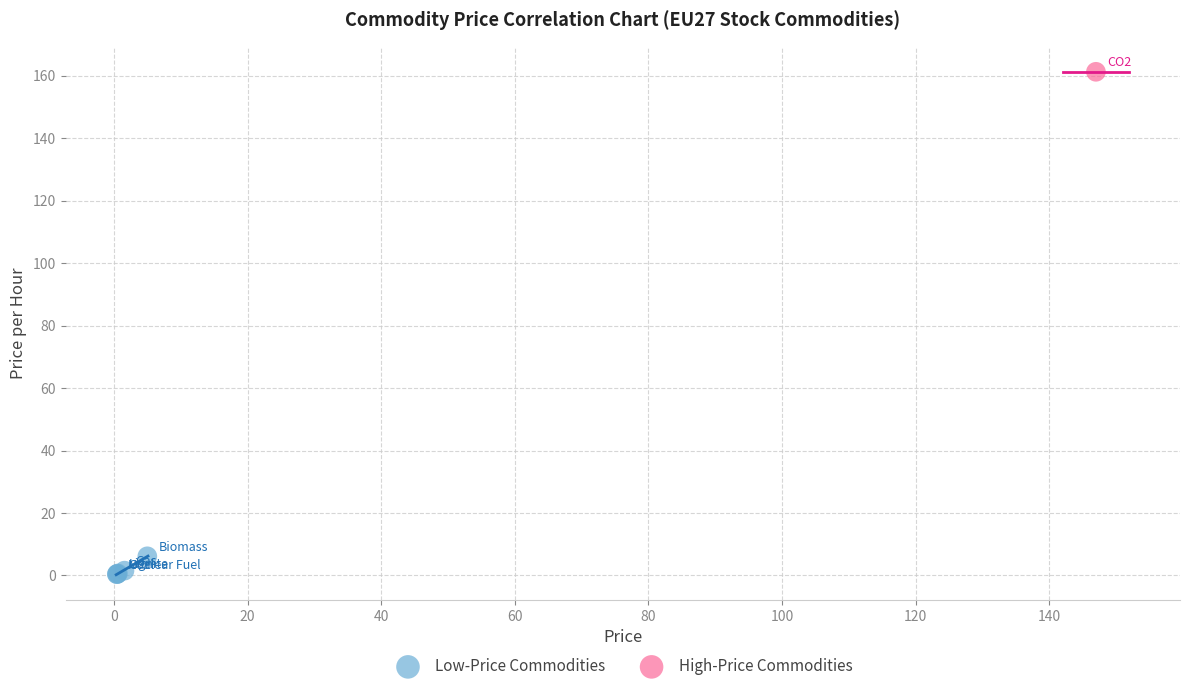

What are all the series names shown in the legend?

Low-Price Commodities, High-Price Commodities